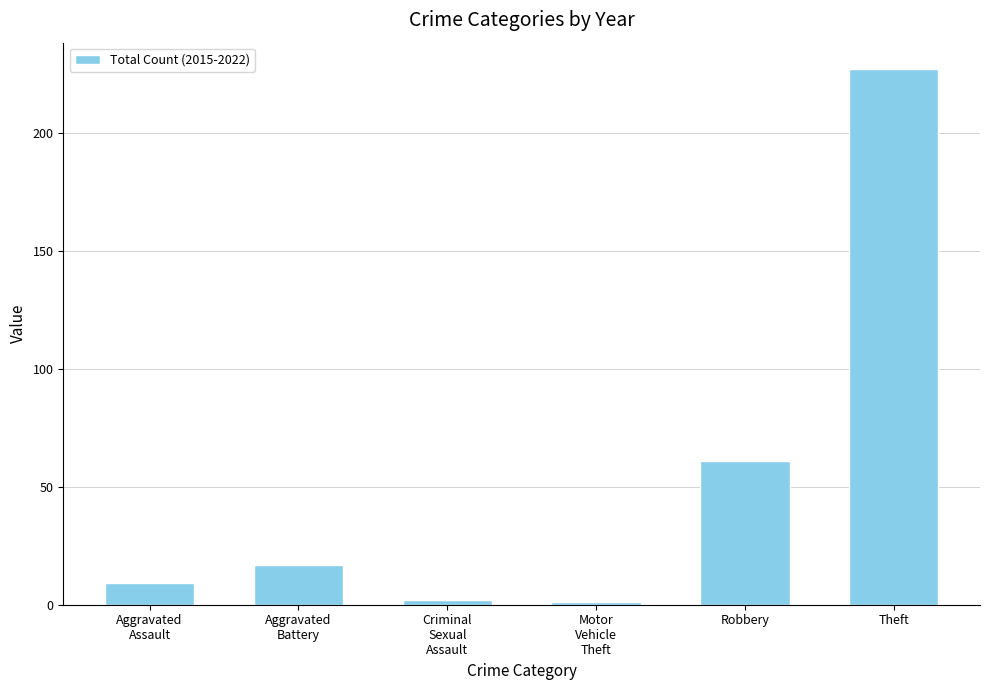

What is the greatest value displayed?

227